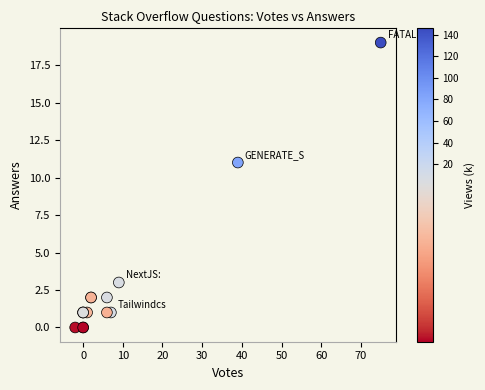

What Y value in the scatter plot is closest to 9?

11